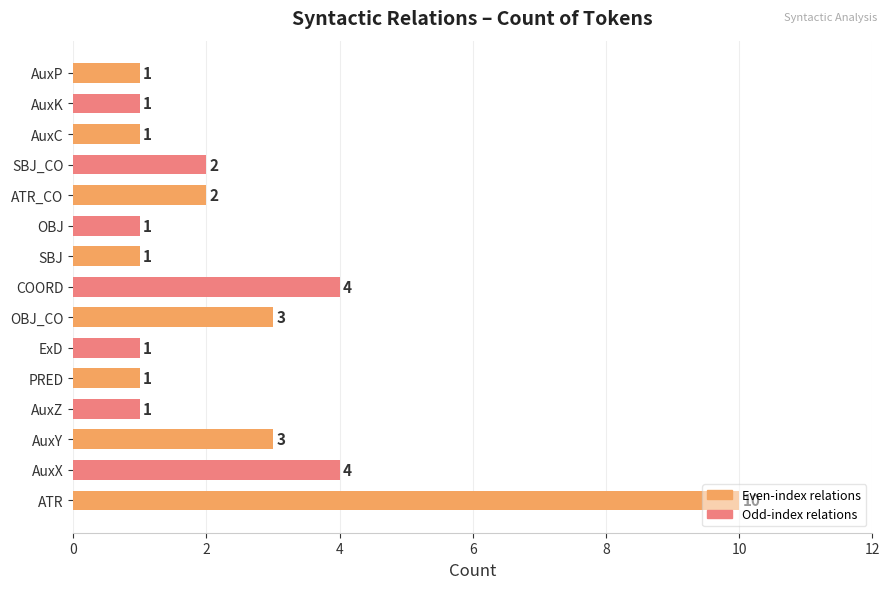

What is the sum of all values?

36